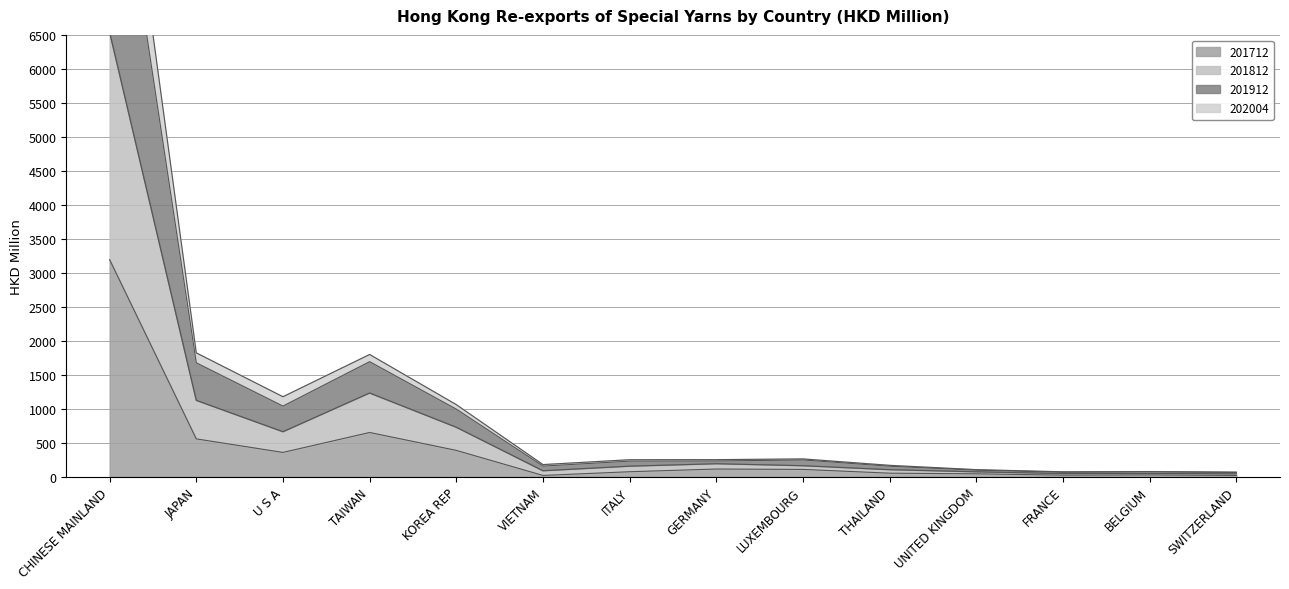

True or false: 201712 and 202004 intersect in this chart.

False